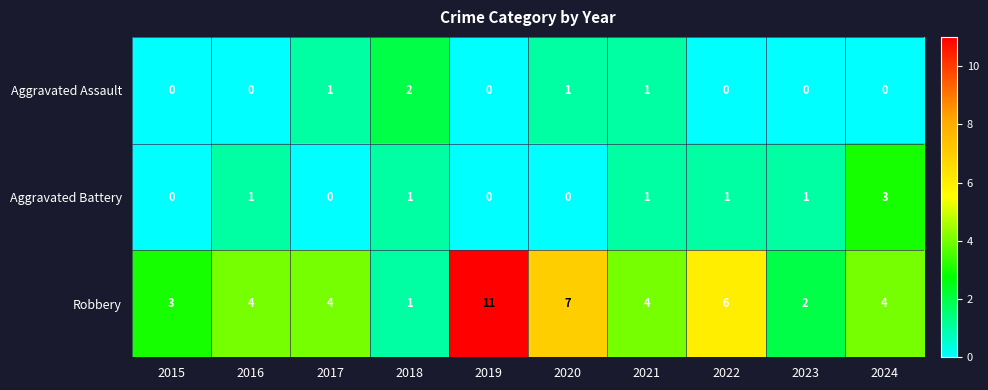

What is the maximum value shown in the chart?

11